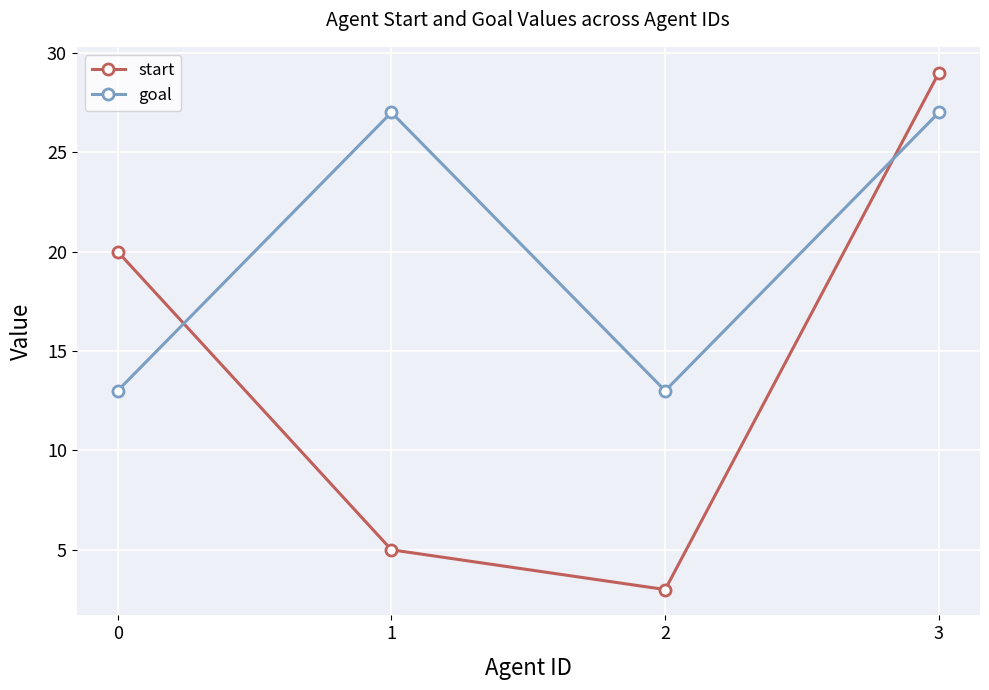

At which label does start reach its peak?

3